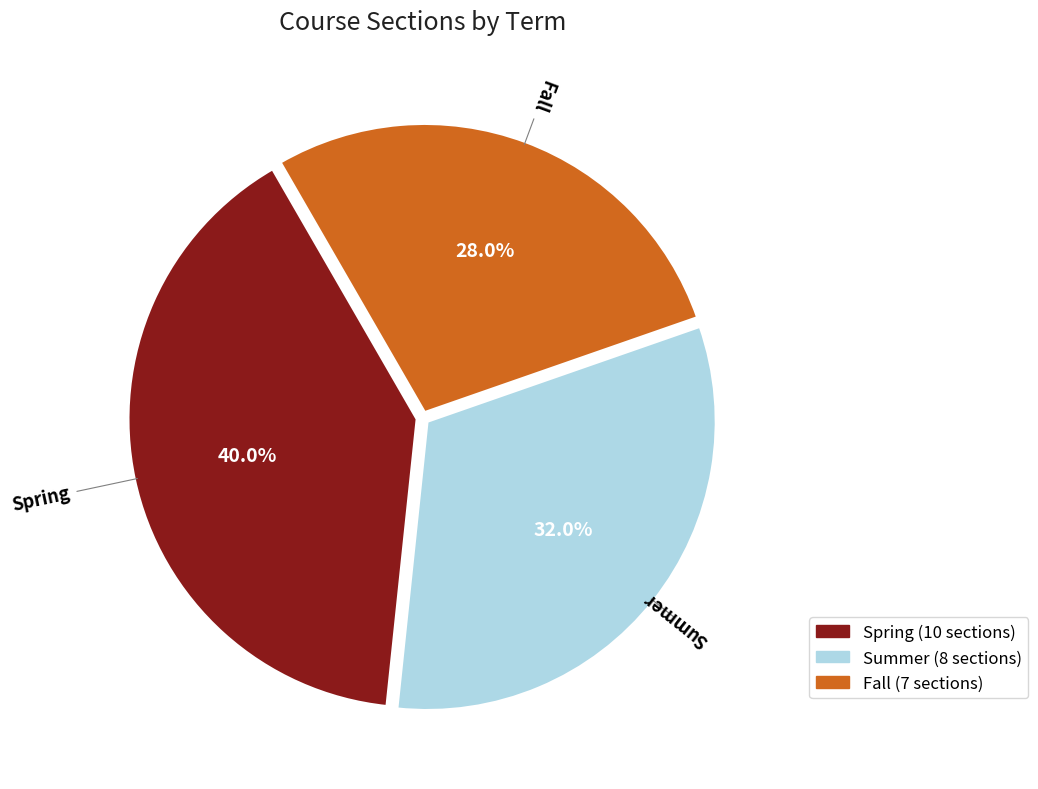

Which category has the smallest portion of the pie?

Fall